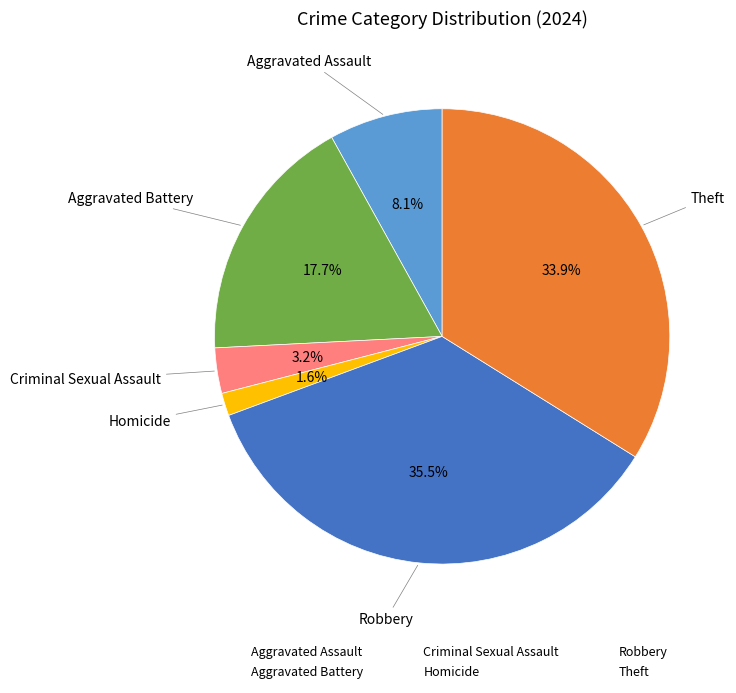

To the nearest percent, what is the average slice percentage?

17%